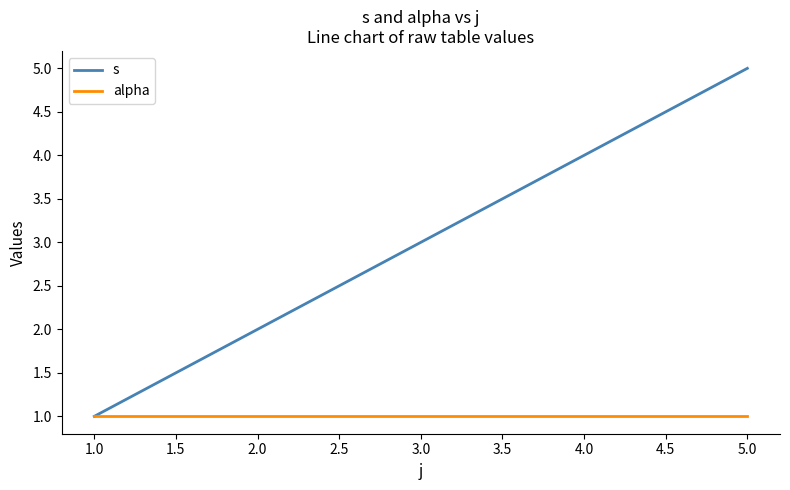

At which category is the sum across all series the highest?

5.0